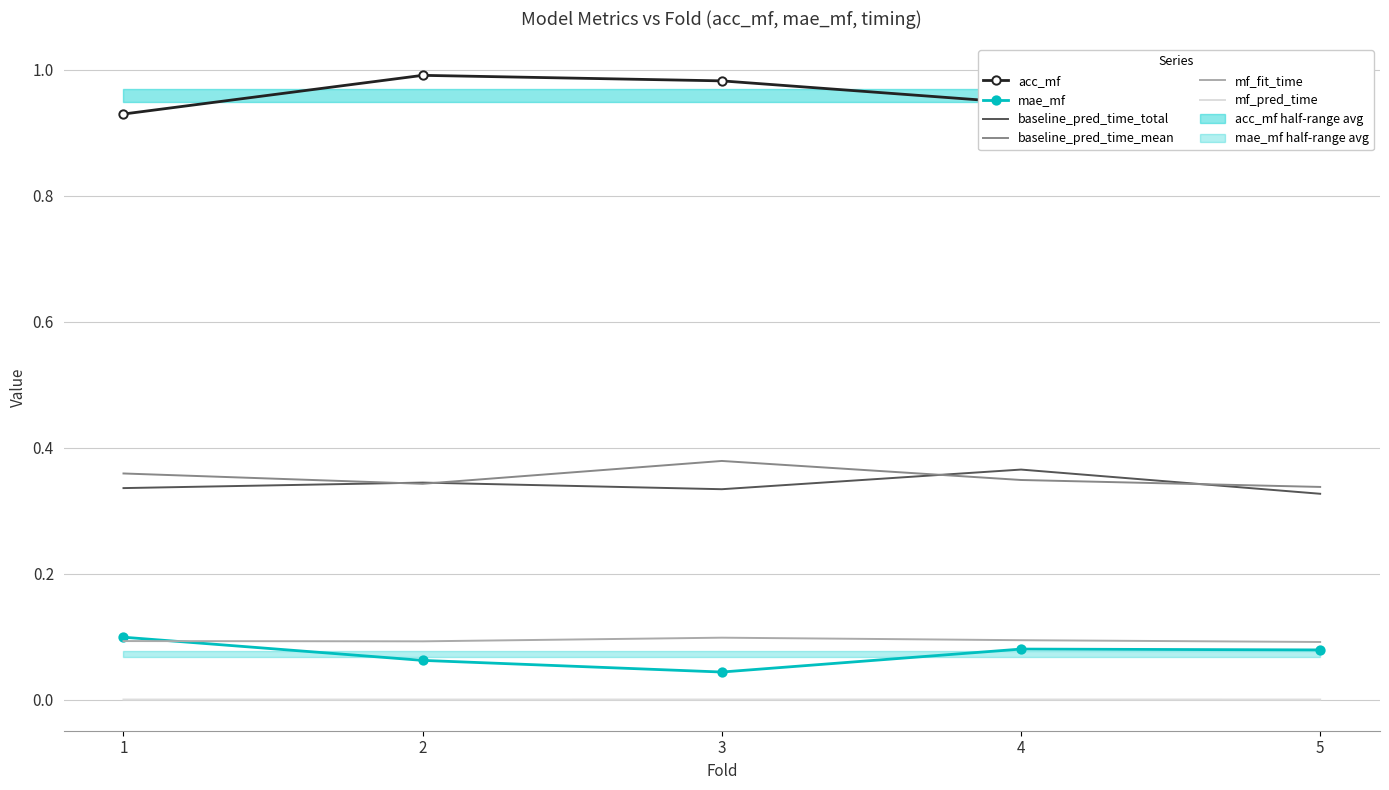

Reading left to right, transcribe all the data shown in this chart.

acc_mf: 0.9	1.0	1.0	0.9	0.9
mae_mf: 0.1	0.1	0.0	0.1	0.1
baseline_pred_time_total: 0.3	0.3	0.3	0.4	0.3
baseline_pred_time_mean: 0.4	0.3	0.4	0.3	0.3
mf_fit_time: 0.1	0.1	0.1	0.1	0.1
mf_pred_time: 0.0	0.0	0.0	0.0	0.0